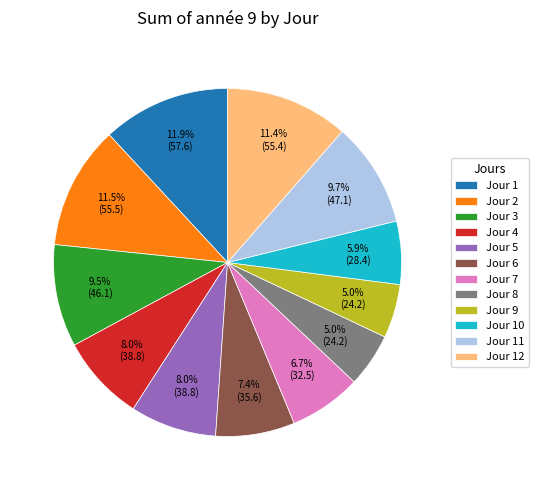

Between Jour 11 and Jour 4, which is larger?

Jour 11